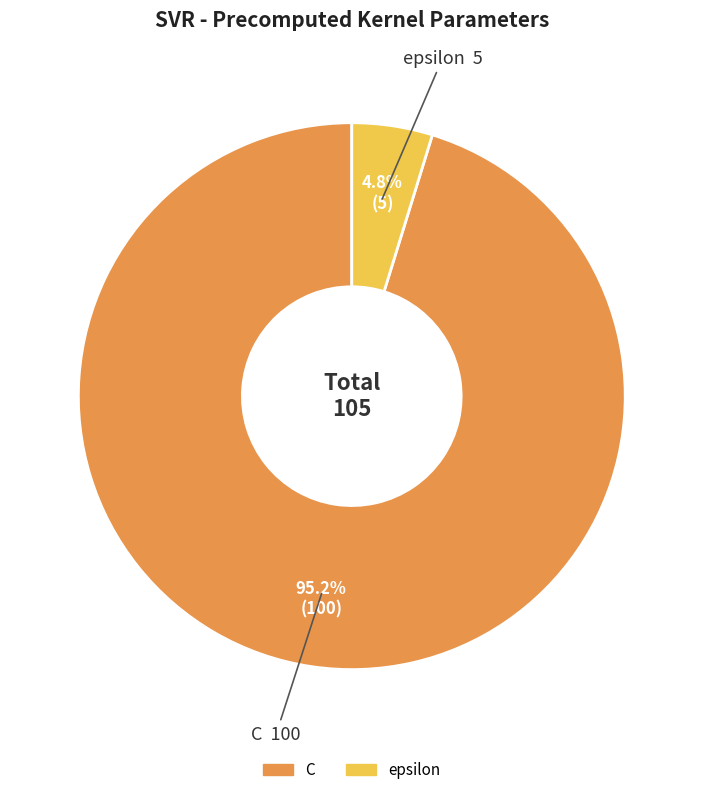

How many segments does this pie chart have?

2